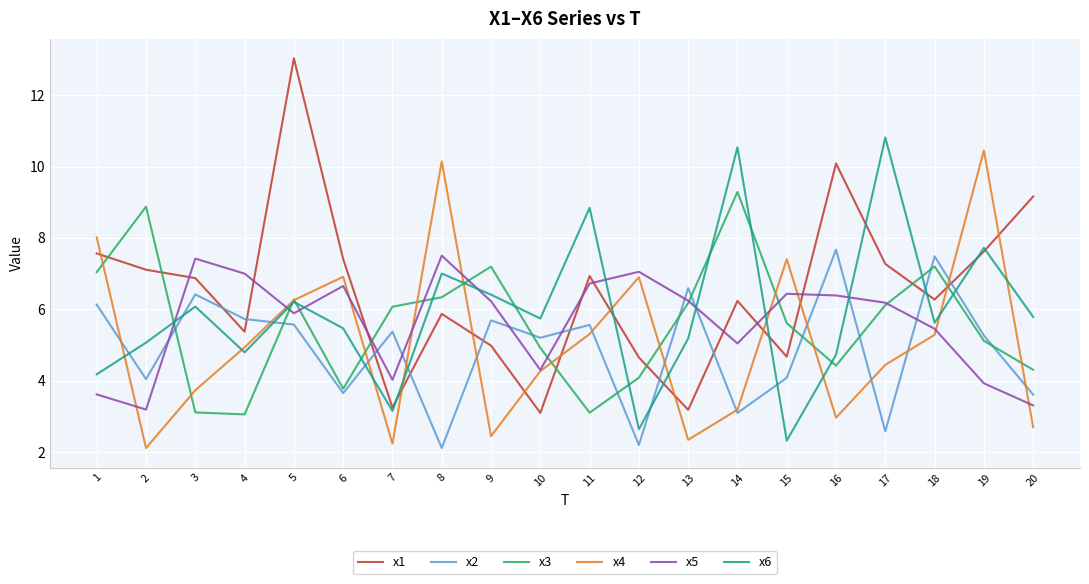

Is it true that x4 equals 10.4 at 19?

True